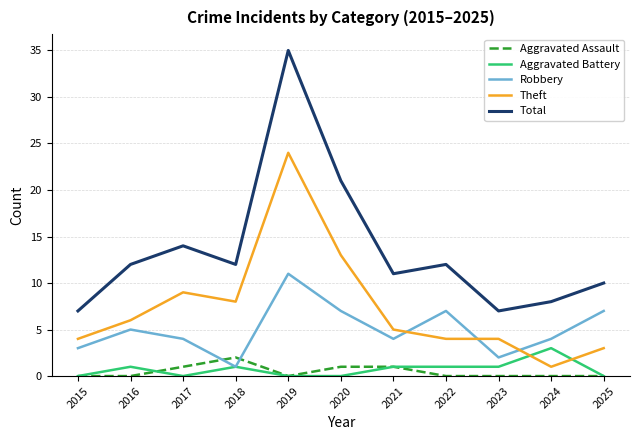

What is the spread (max minus min) of values at 2016?

12